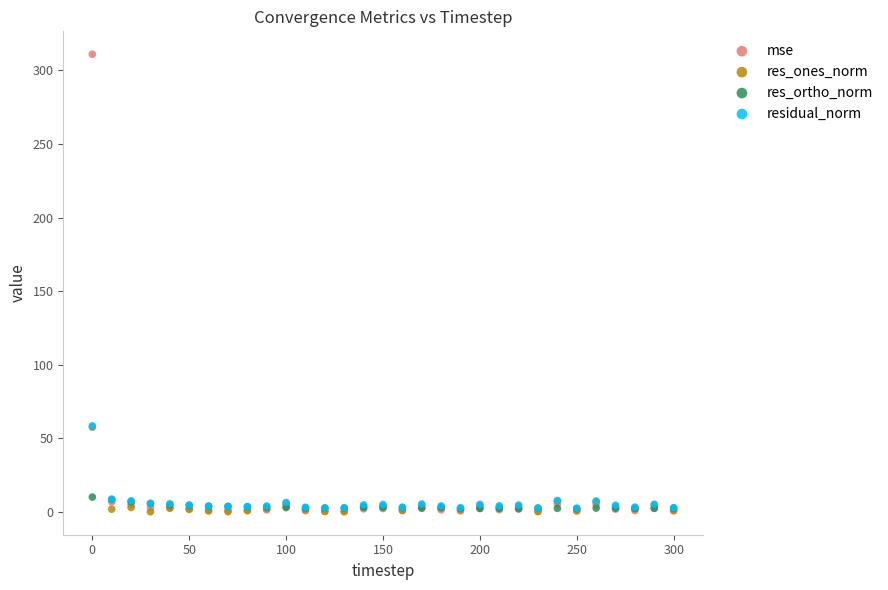

Which series has the largest Y range (max minus min)?

mse